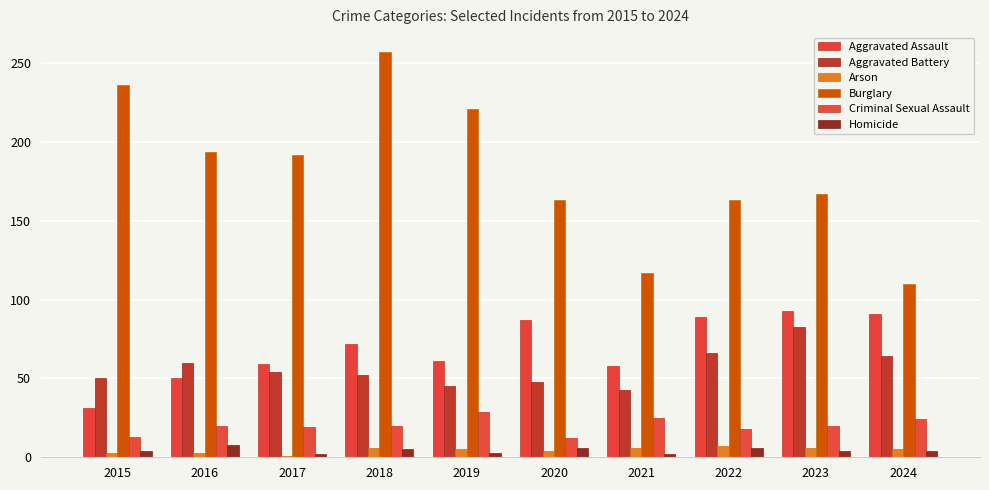

What are all the series names shown in the legend?

Aggravated Assault, Aggravated Battery, Arson, Burglary, Criminal Sexual Assault, Homicide